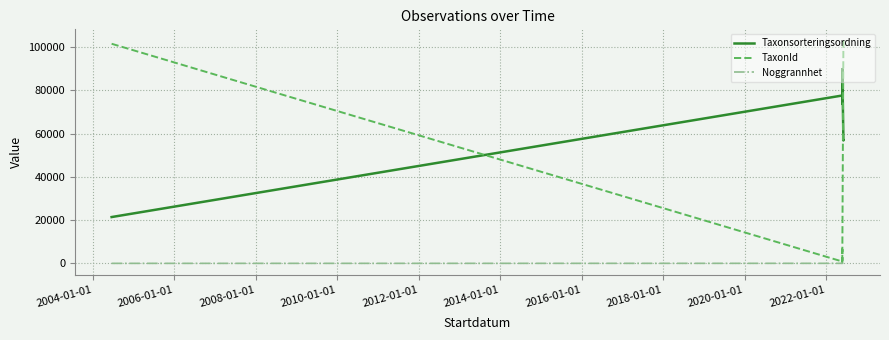

True or false: TaxonId and Noggrannhet cross at least once.

False